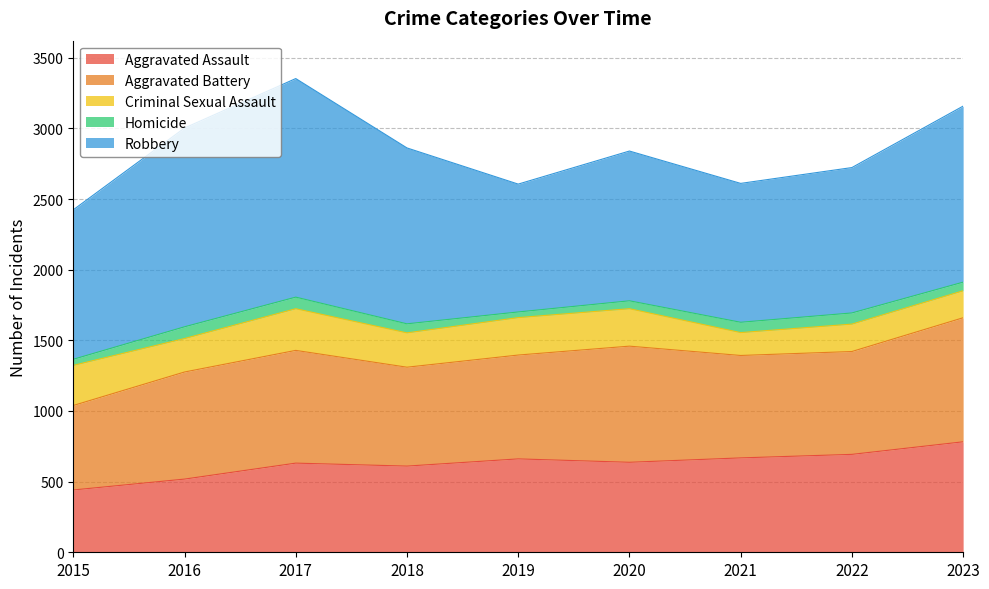

Reading left to right, list all the values displayed in this chart.

Aggravated Assault: 441	518	631	610	661	637	668	693	782
Aggravated Battery: 598	758	798	700	735	822	725	728	878
Criminal Sexual Assault: 284	237	295	243	265	265	162	194	191
Homicide: 43	83	82	64	40	56	73	79	61
Robbery: 1058	1407	1547	1245	905	1060	983	1029	1246